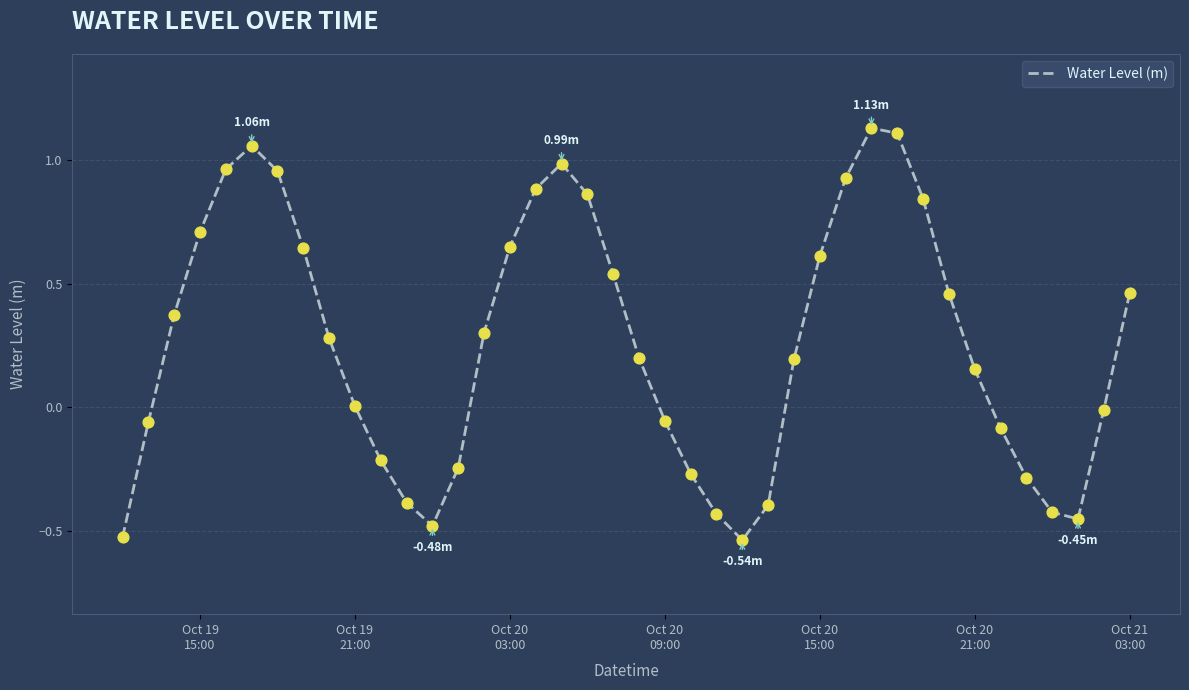

What is the difference between the maximum and minimum values?

1.7